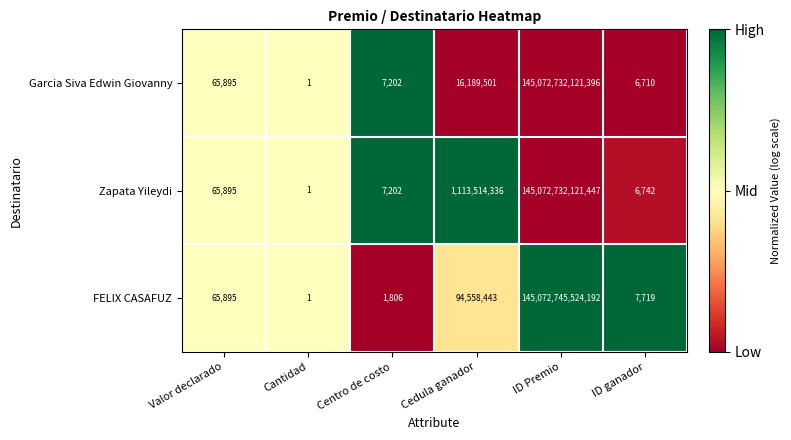

List the labels in order of Zapata Yileydi value, largest first.

ID Premio, Cedula ganador, Valor declarado, Centro de costo, ID ganador, Cantidad